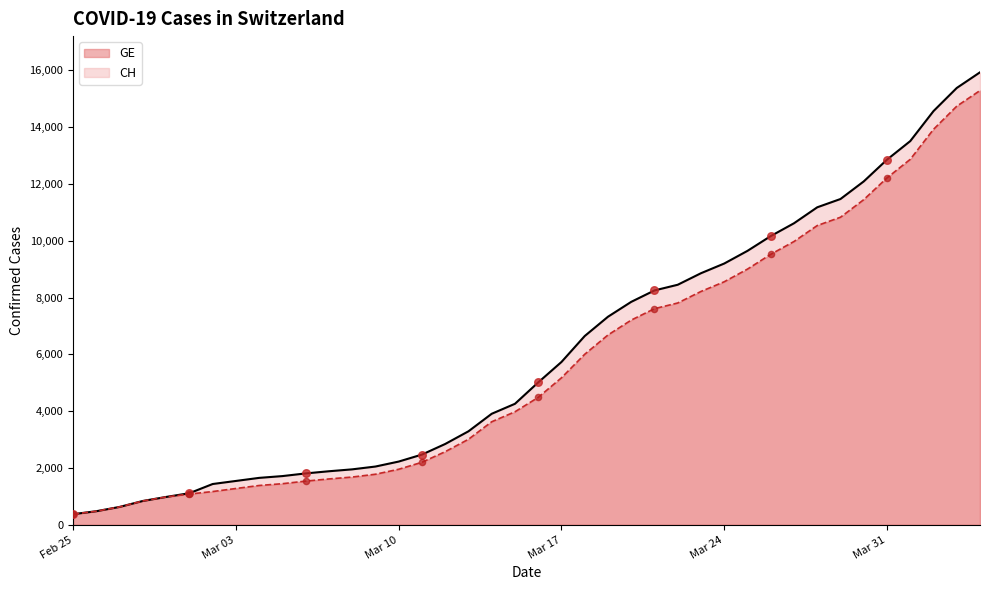

What are all the series names shown in the legend?

GE, CH